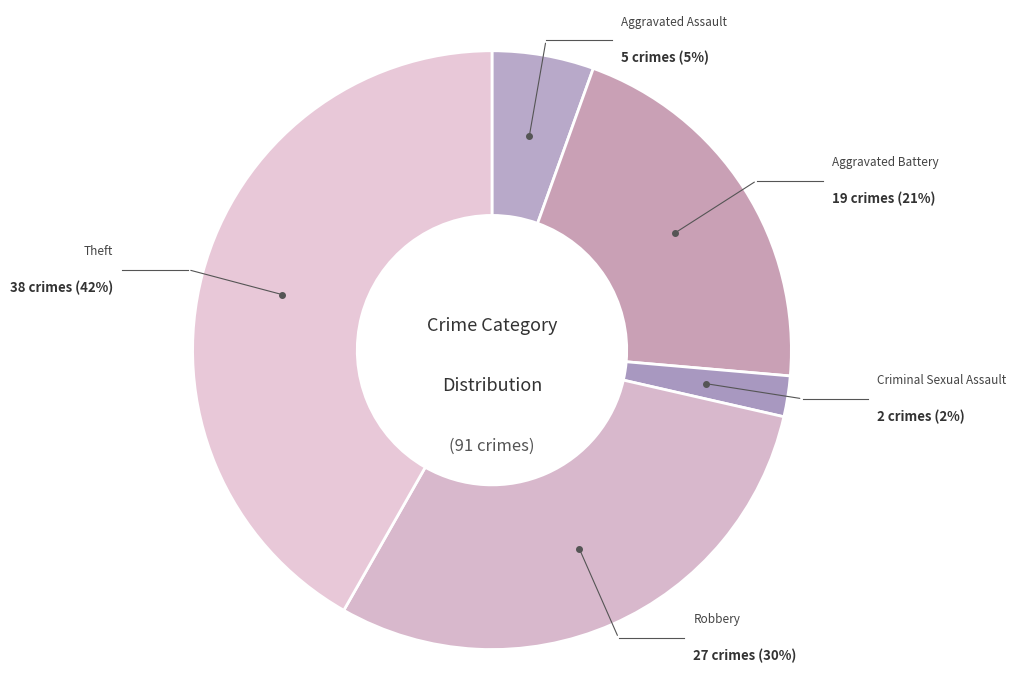

To the nearest percent, what percentage of the pie is Aggravated Assault?

5%